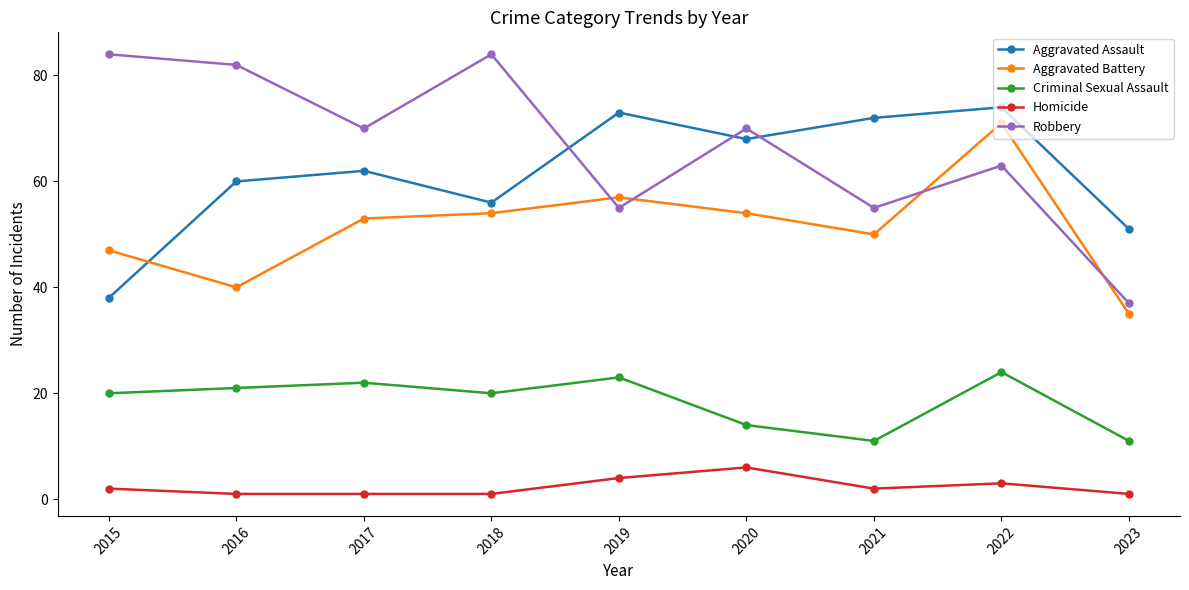

What is the maximum value shown in the chart?

84